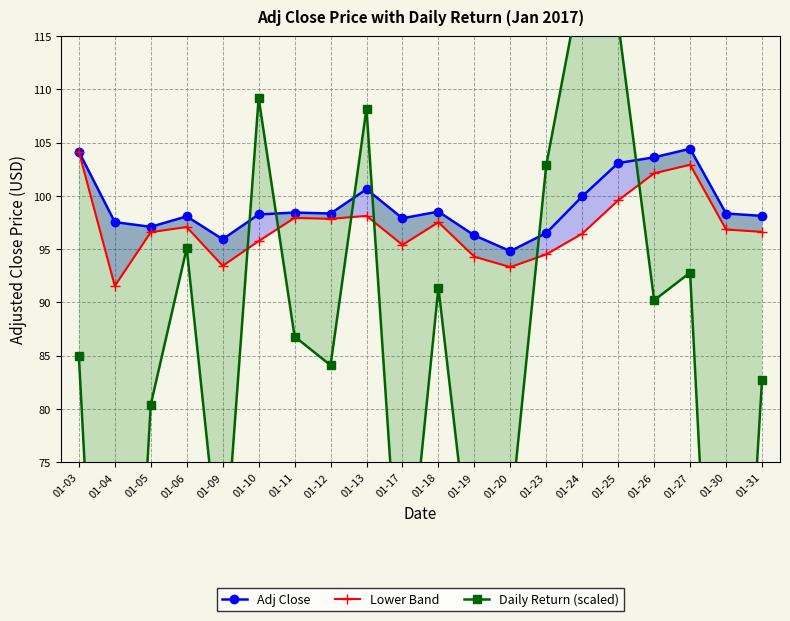

Where is the first local maximum for Lower Band?

01-06